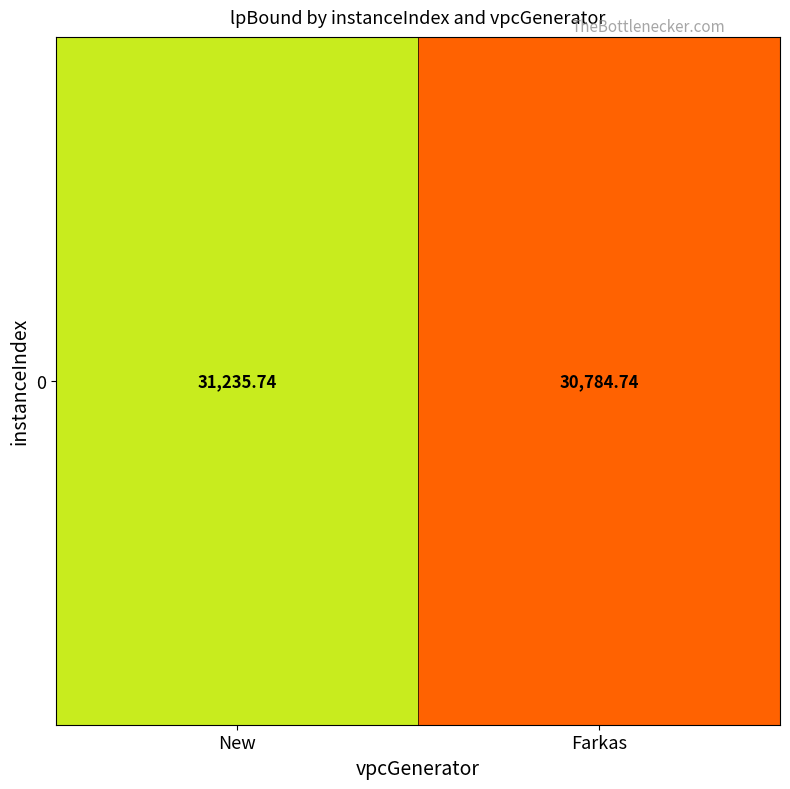

Rank the categories by value from lowest to highest.

Farkas, New